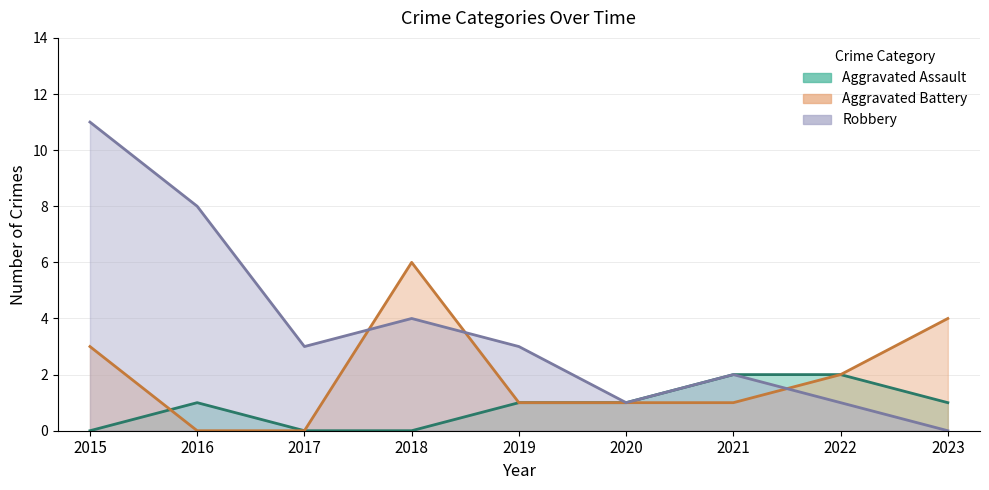

Reading left to right, what are all the values shown in this chart?

Aggravated Assault: 0	1	0	0	1	1	2	2	1
Aggravated Battery: 3	0	0	6	1	1	1	2	4
Robbery: 11	8	3	4	3	1	2	1	0